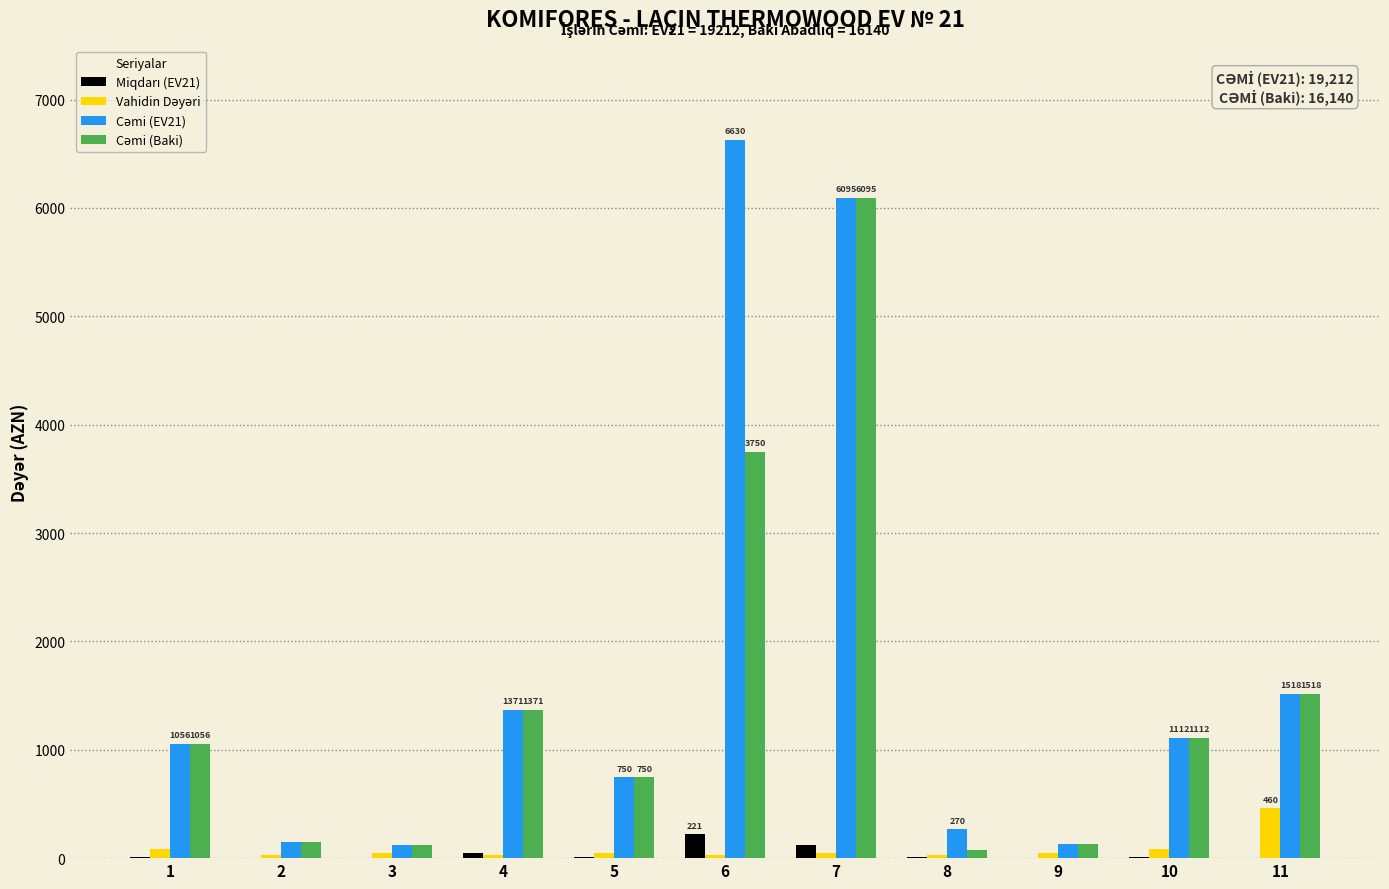

What is the maximum value shown in the chart?

6630.0